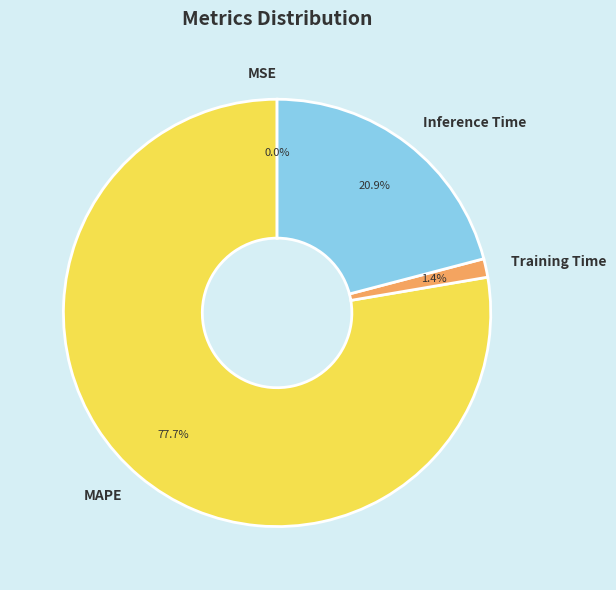

Combined, do MAPE and Training Time account for over 50%?

Yes